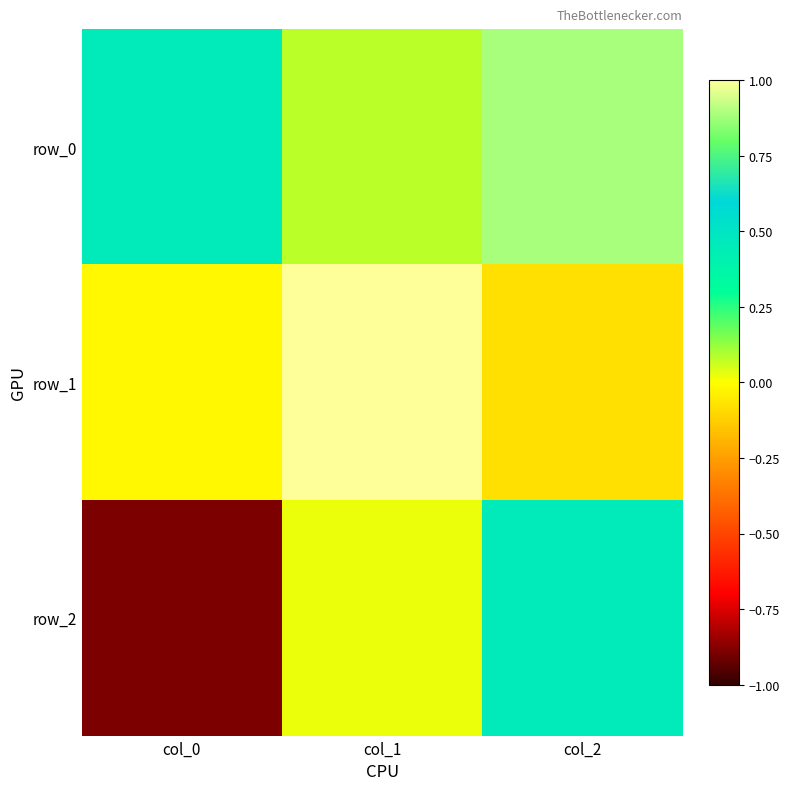

What is the spread (max minus min) of values at col_2?

1.0